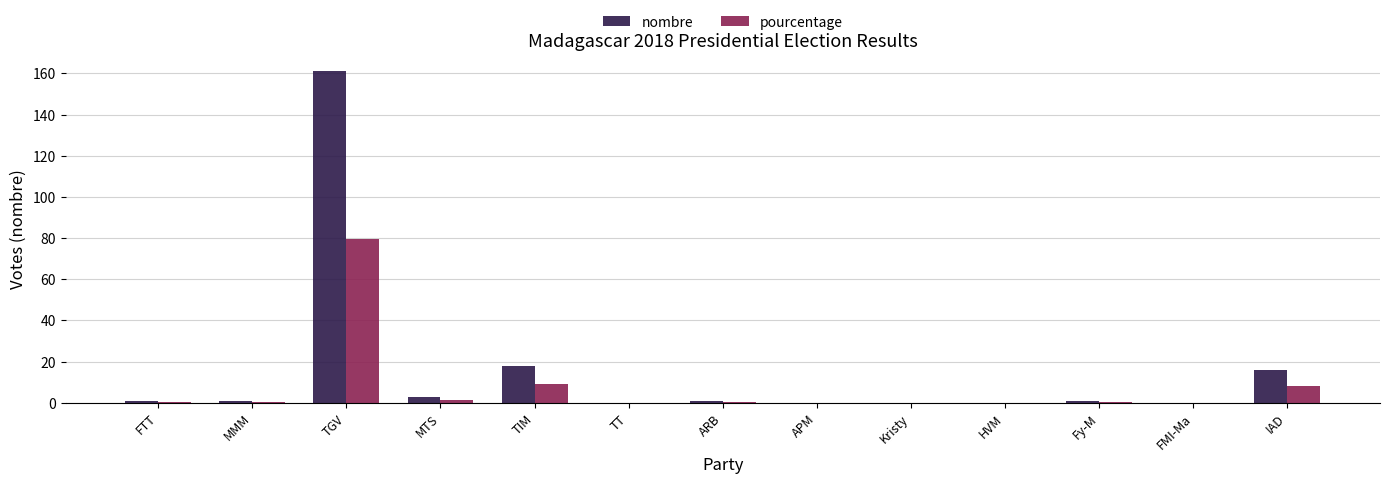

The value of nombre at Fy-M is 1.0. True or false?

True